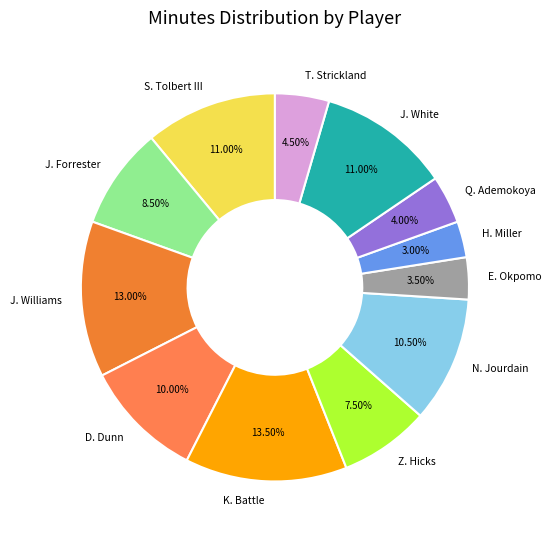

What percentage is the S. Tolbert III slice, to the nearest percent?

11%